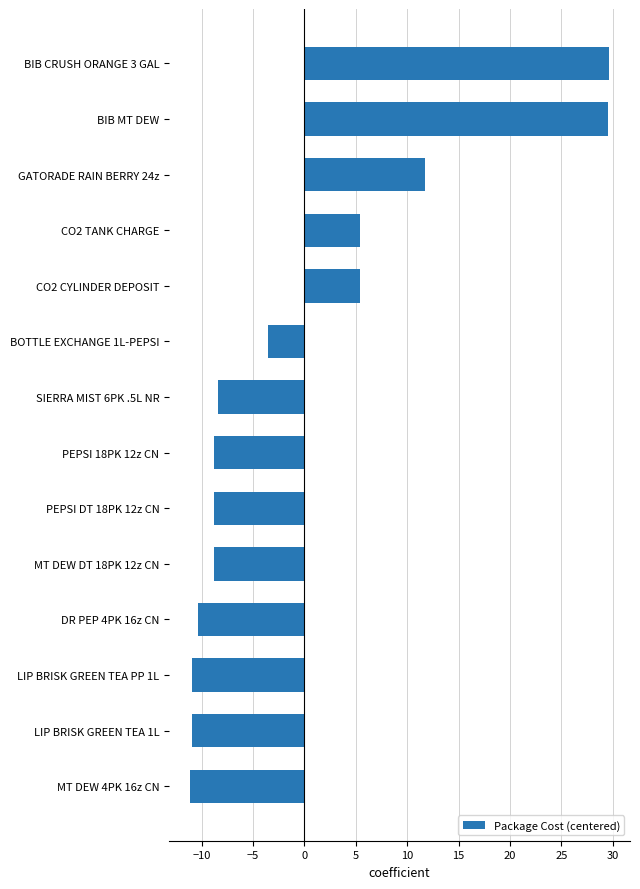

What is the maximum value shown in the chart?

29.6